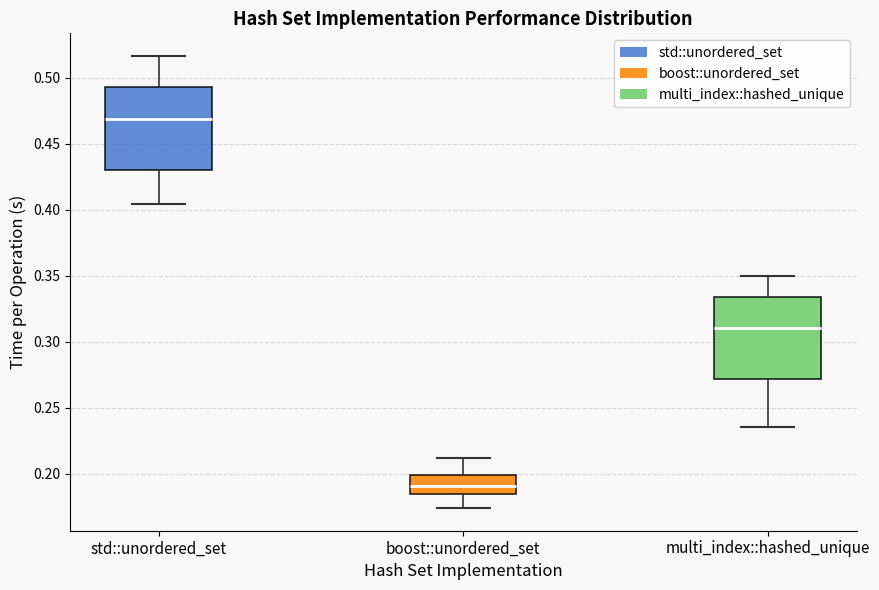

Which box has the highest median line?

std::unordered_set